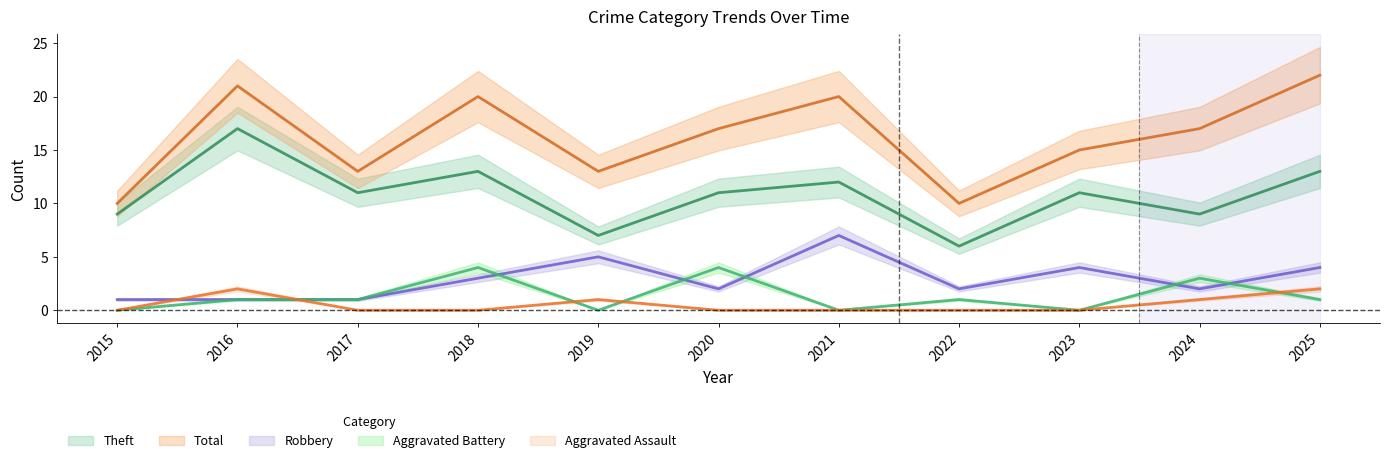

What is the sum of all Robbery values?

32